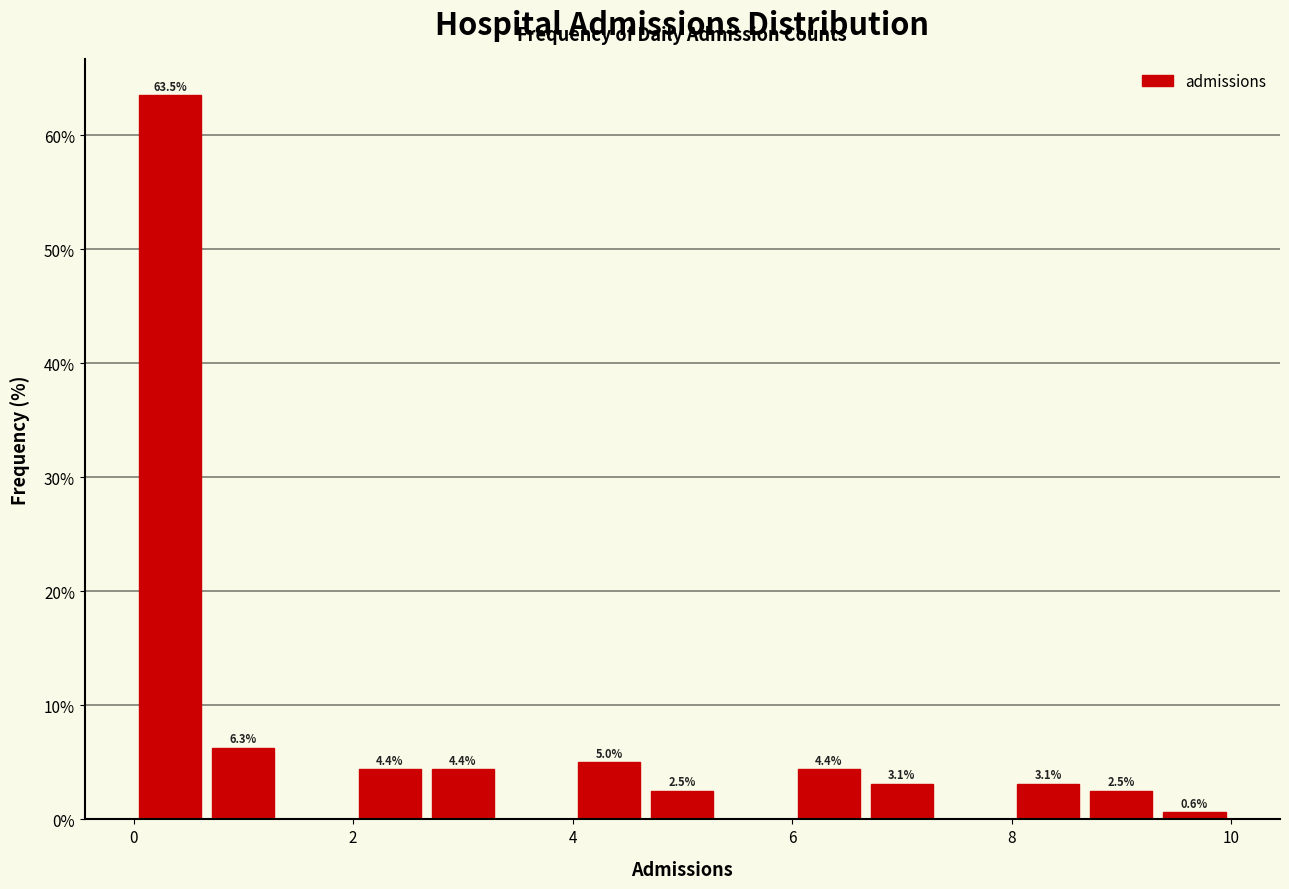

Around what value on the x-axis is the tallest bar? Give the approximate position of its centre, as read against the axis.

0.4